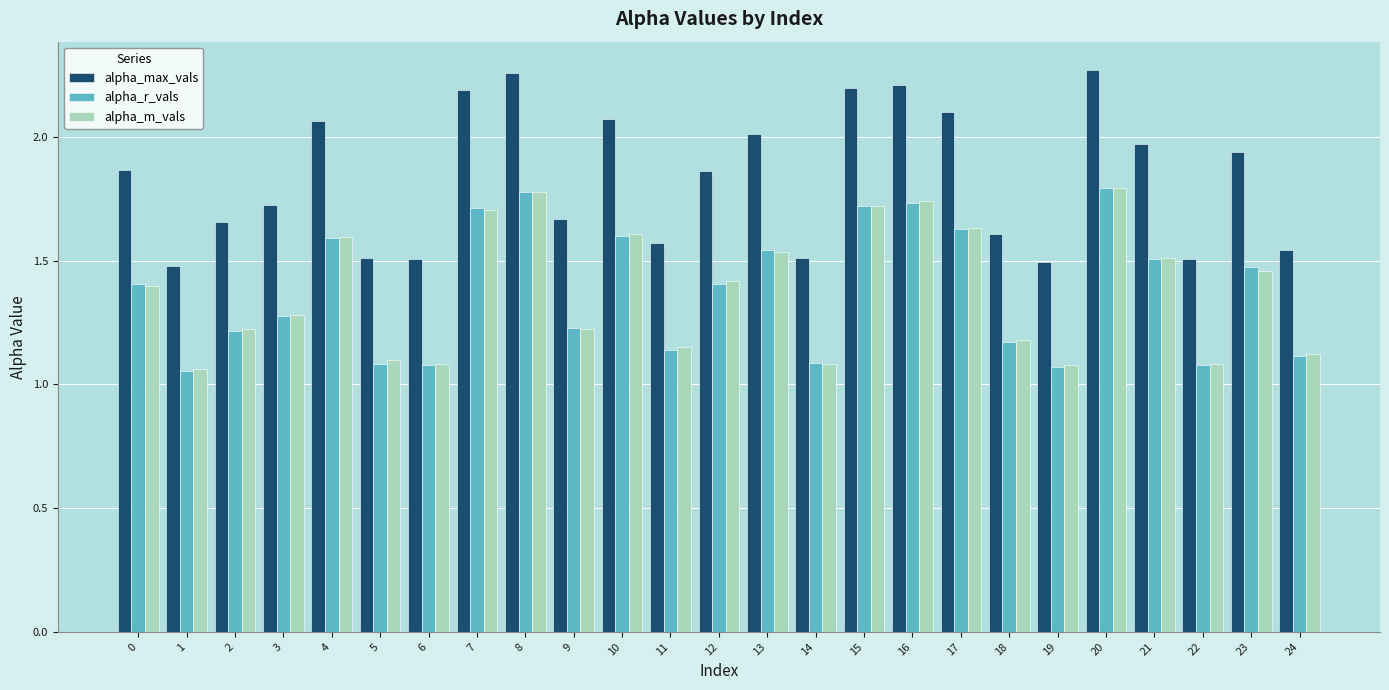

The value of alpha_r_vals at 8 is 2.5. True or false?

False